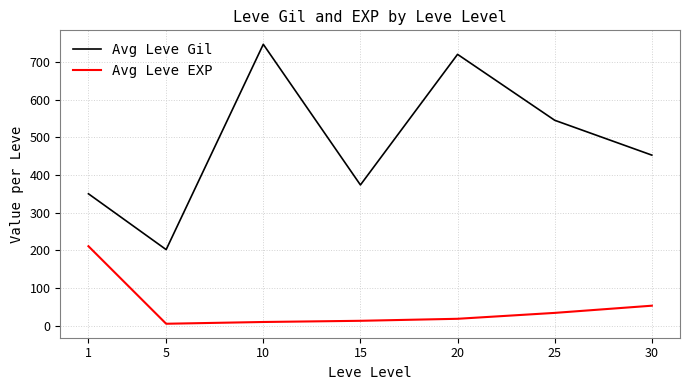

What is the total value across all series at 15?

386.0